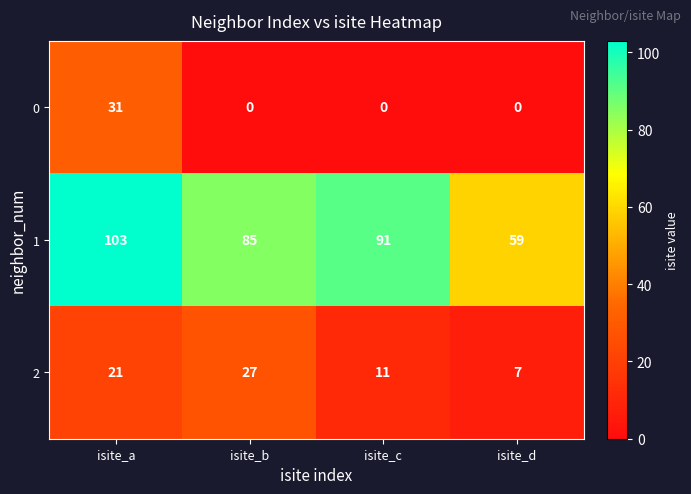

The 2 series shows 11 at isite_d. True or false?

False